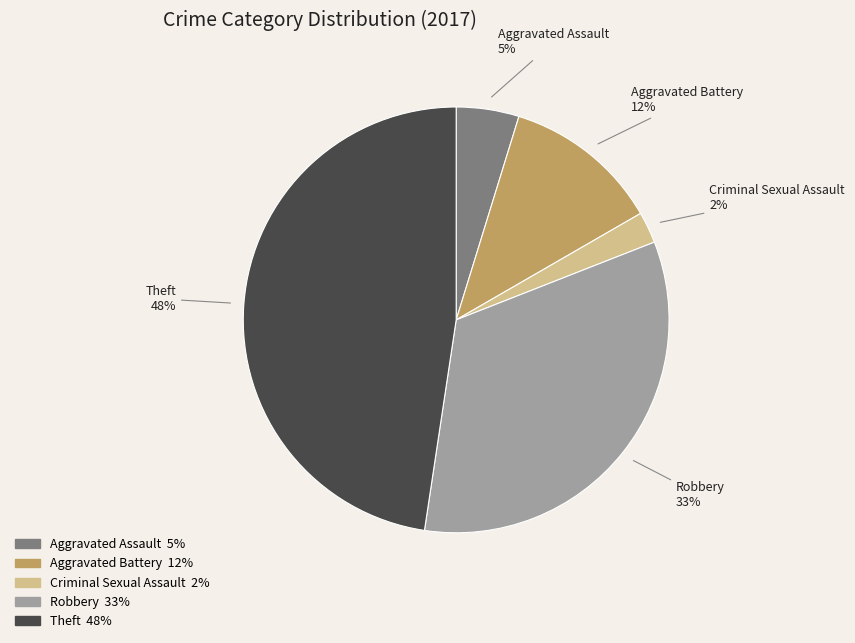

Is it true that Aggravated Assault is 16% of the pie?

False